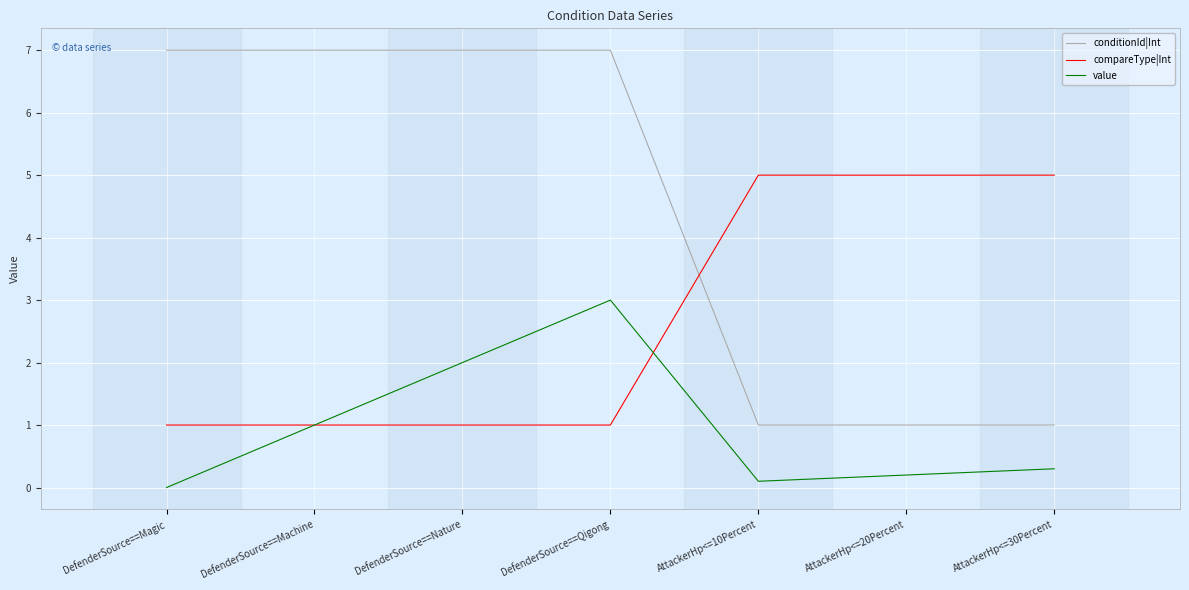

How many distinct data groups are displayed?

3